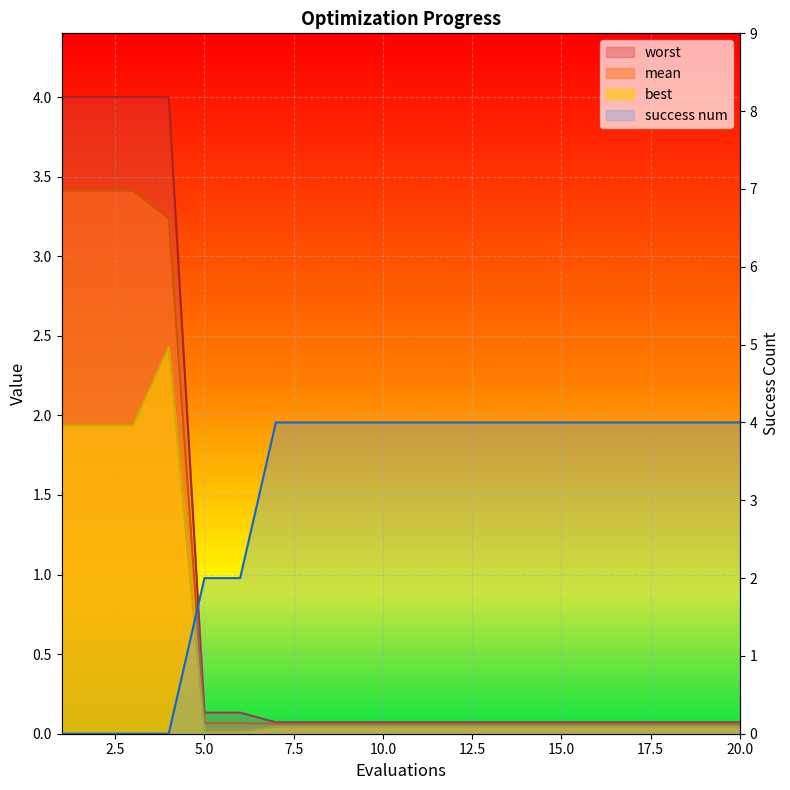

Which series changed the most between 8 and 13?

mean